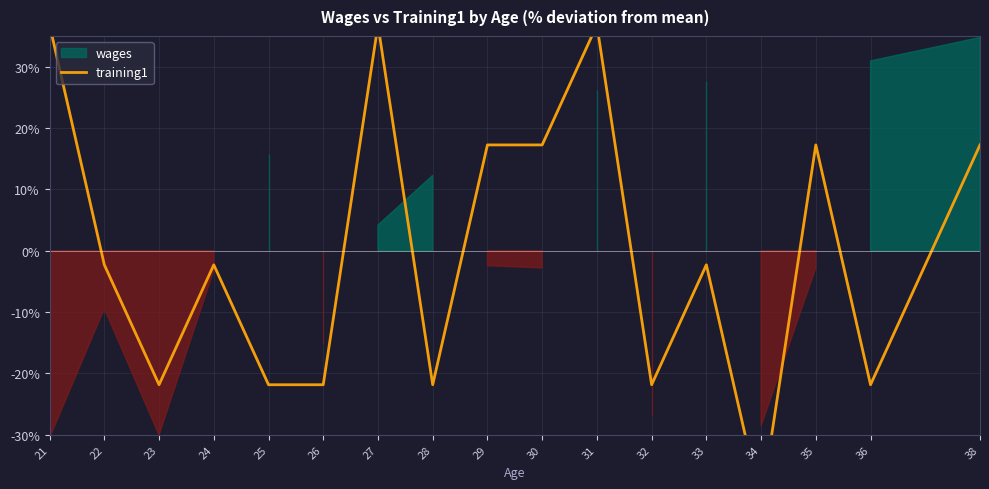

True or false: the data shows 9.3 at 30.

False